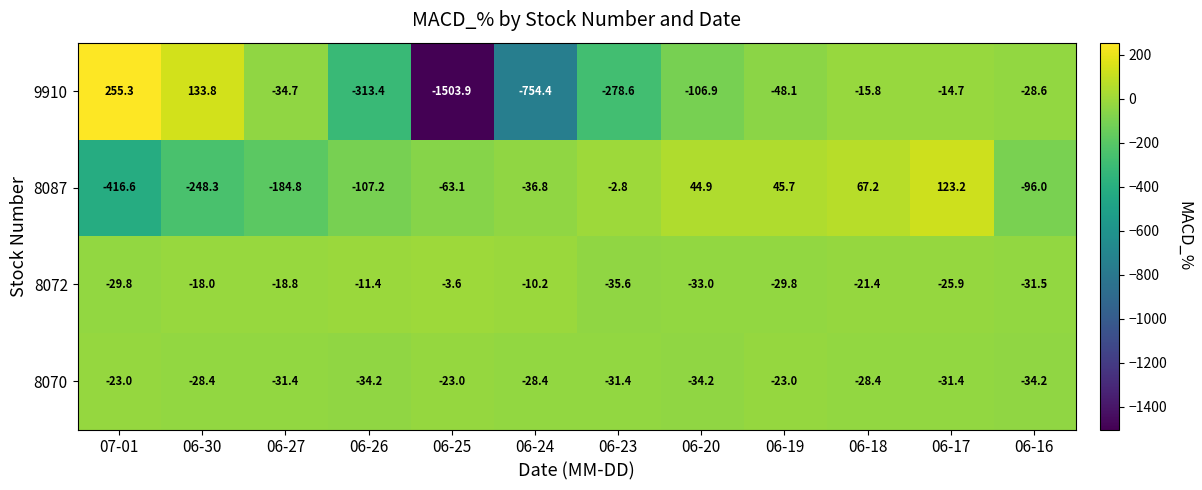

Where does the 8070 series first go above -28?

07-01